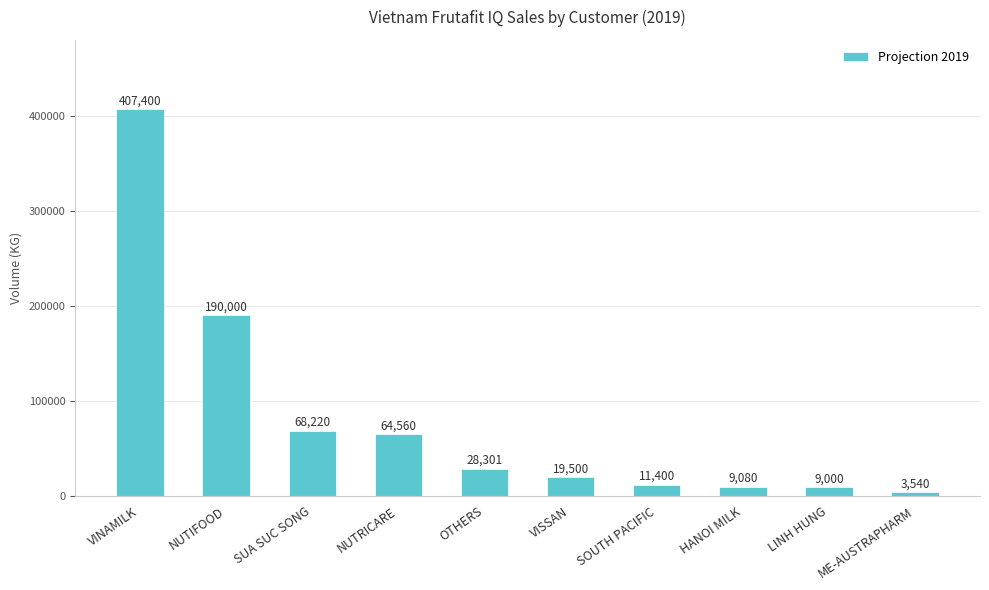

Reading right to left, what are all the values shown in this chart?

ME-AUSTRAPHARM=3540	LINH HUNG=9000	HANOI MILK=9080	SOUTH PACIFIC=11400	VISSAN=19500	OTHERS=28301	NUTRICARE=64560	SUA SUC SONG=68220	NUTIFOOD=190000	VINAMILK=407400